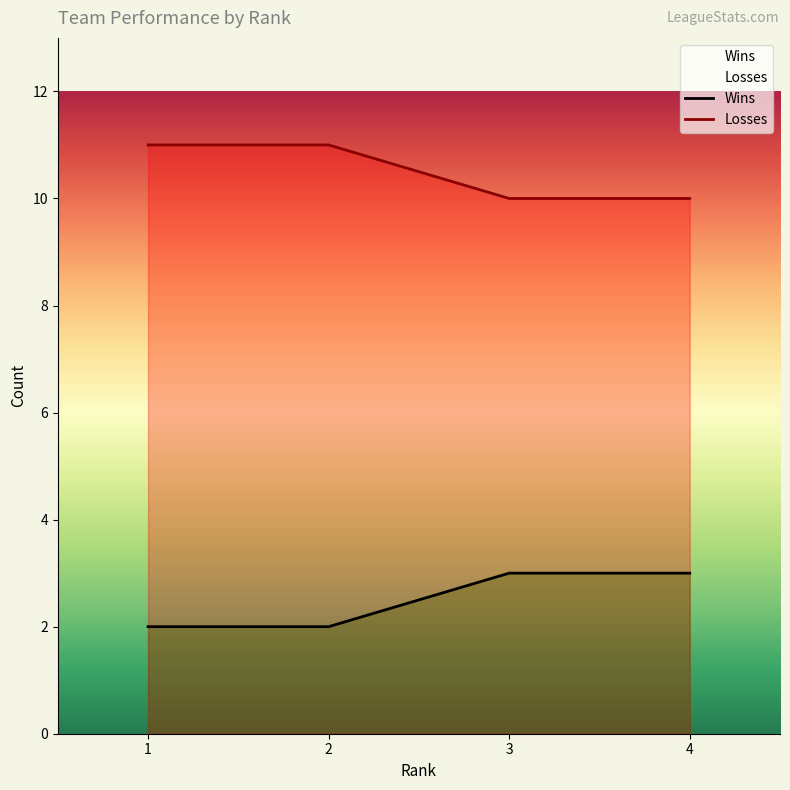

True or false: Losses has a value of 10 at 3.

True